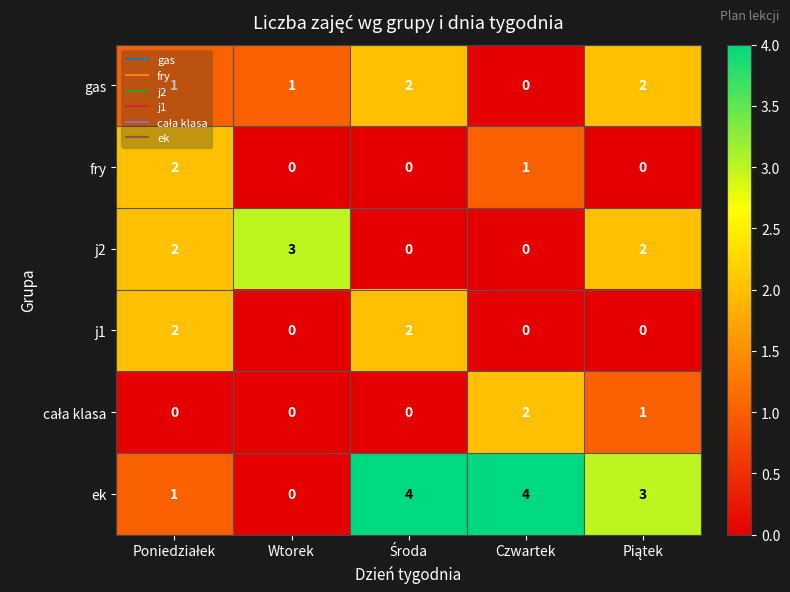

At how many categories does at least one series exceed 0?

5